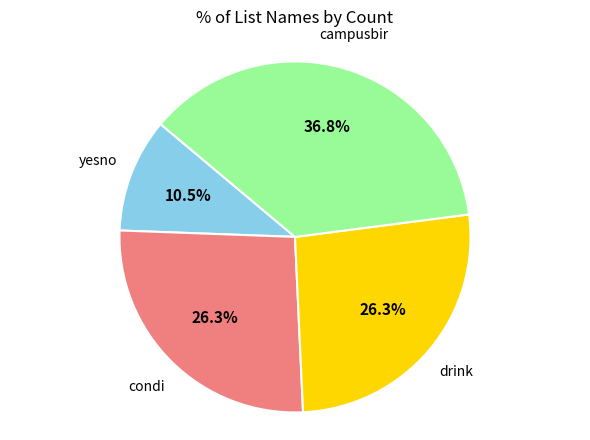

Is there any slice that represents more than half of the pie?

No